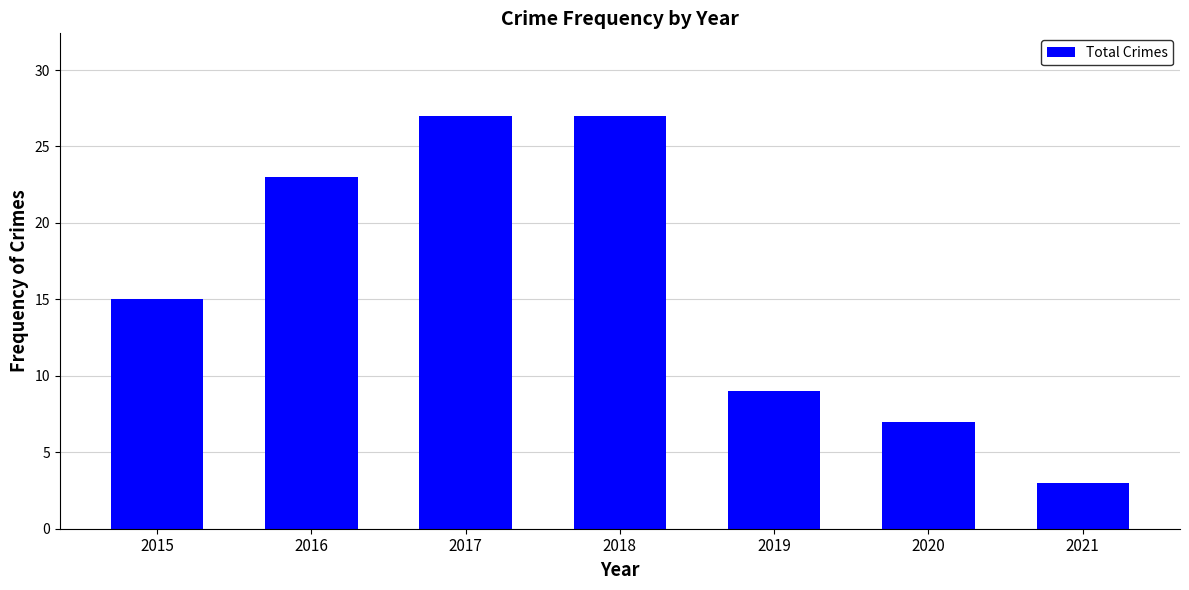

What is the approximate value at 2020?

7